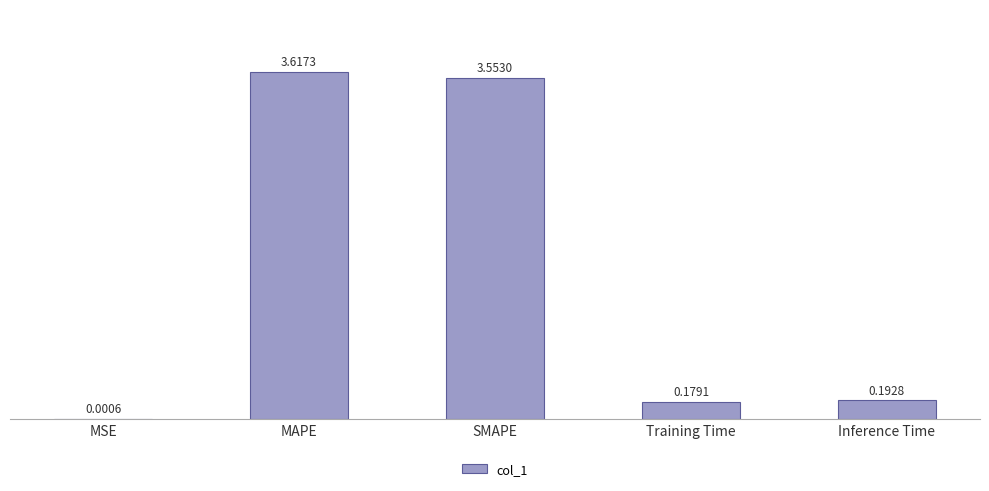

What is the change in value from MAPE to Training Time?

-3.4